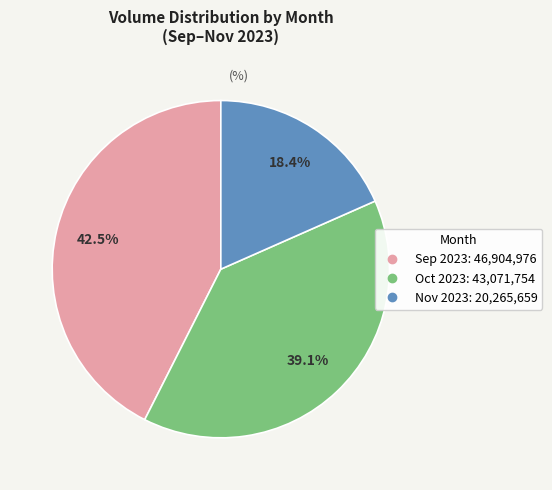

Is there a majority slice in this chart?

No